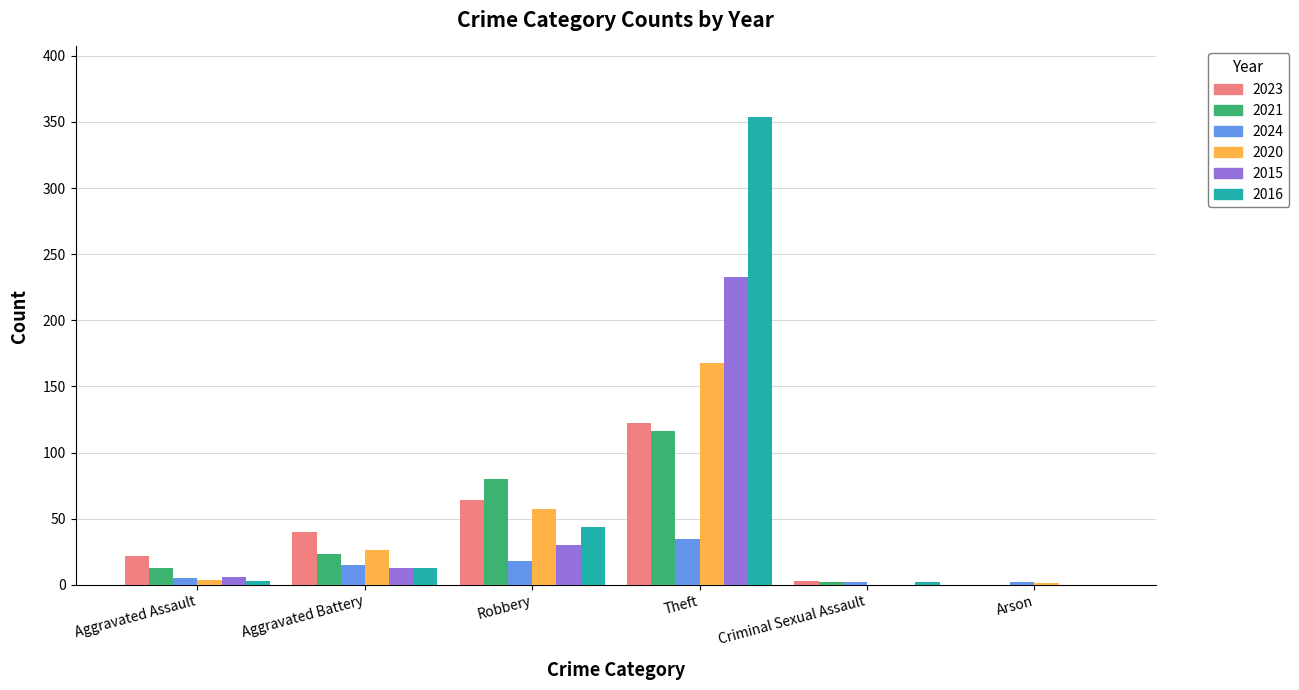

What is the total value across all series at Aggravated Battery?

130